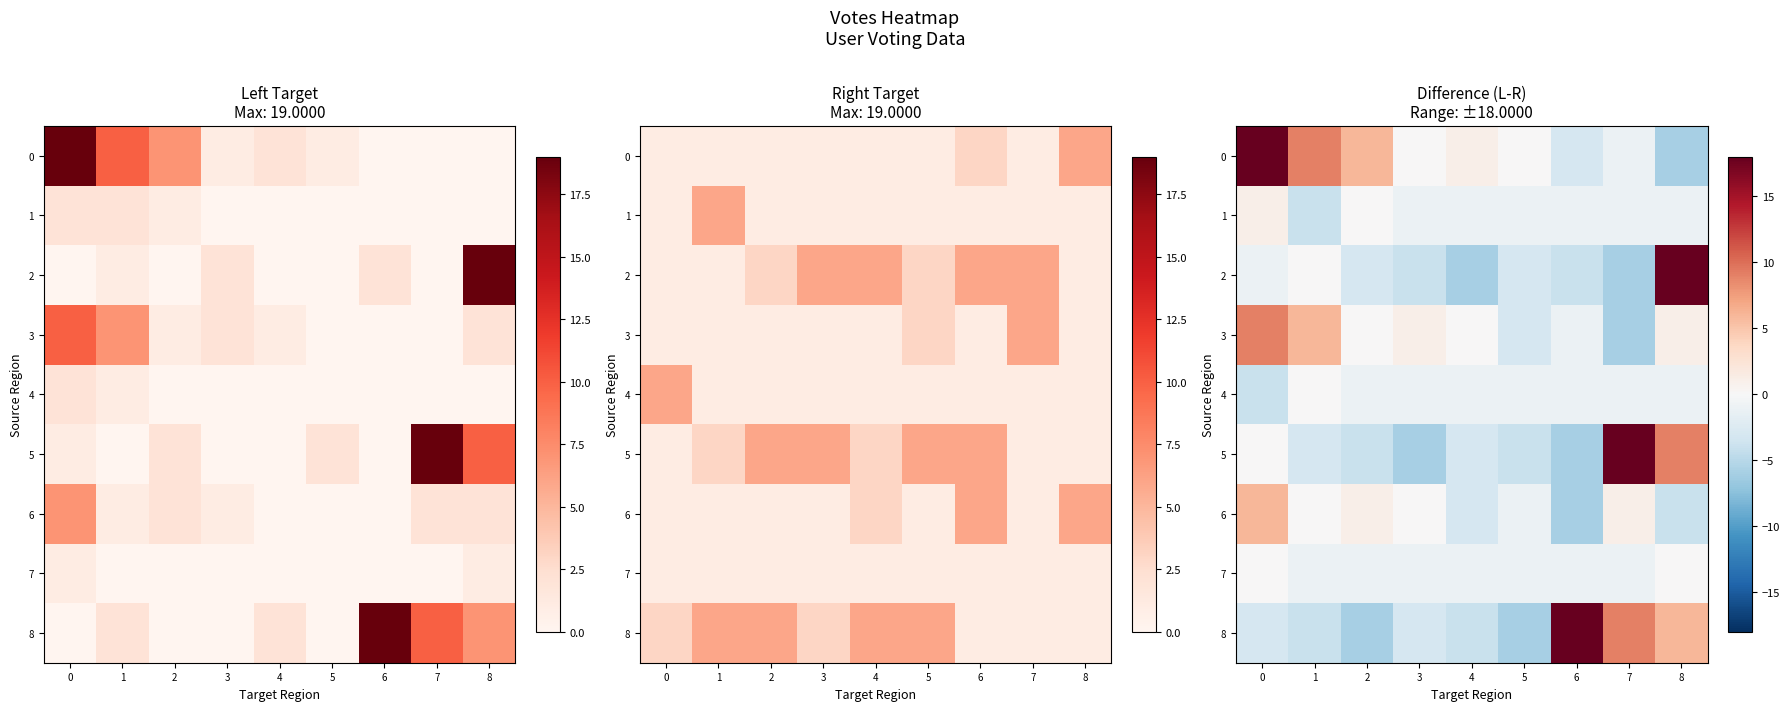

Rank the series at 2 from highest to lowest value.

0, 6, 1, 3, 4, 7, 2, 5, 8